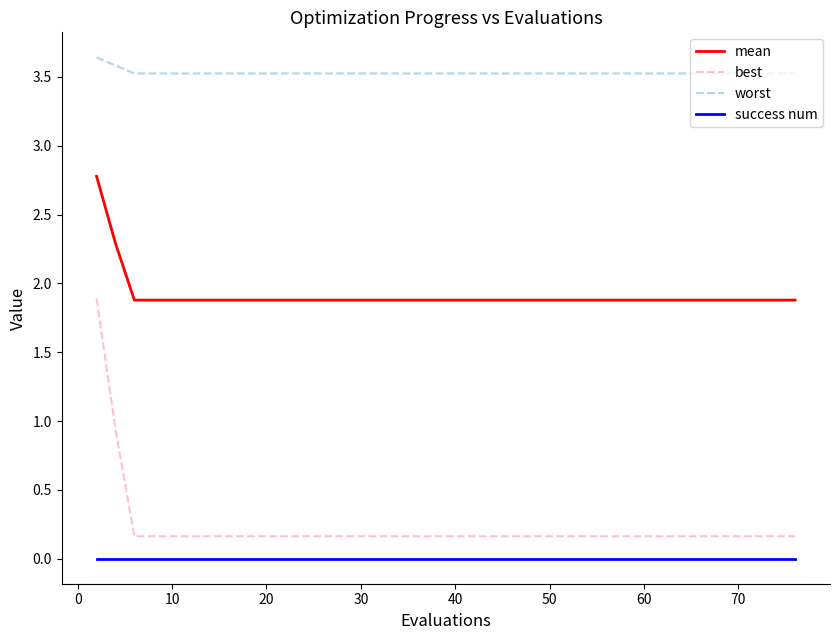

True or false: mean and success num cross at least once.

False